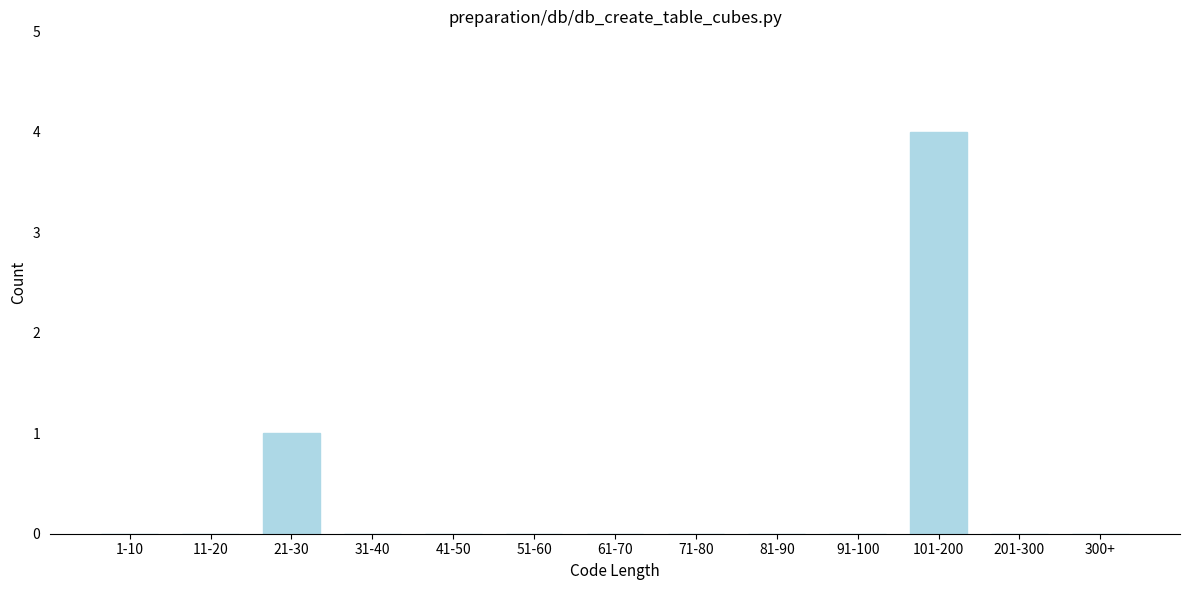

Reading left to right, extract all data points from this chart.

1-10=0	11-20=0	21-30=1	31-40=0	41-50=0	51-60=0	61-70=0	71-80=0	81-90=0	91-100=0	101-200=4	201-300=0	300+=0